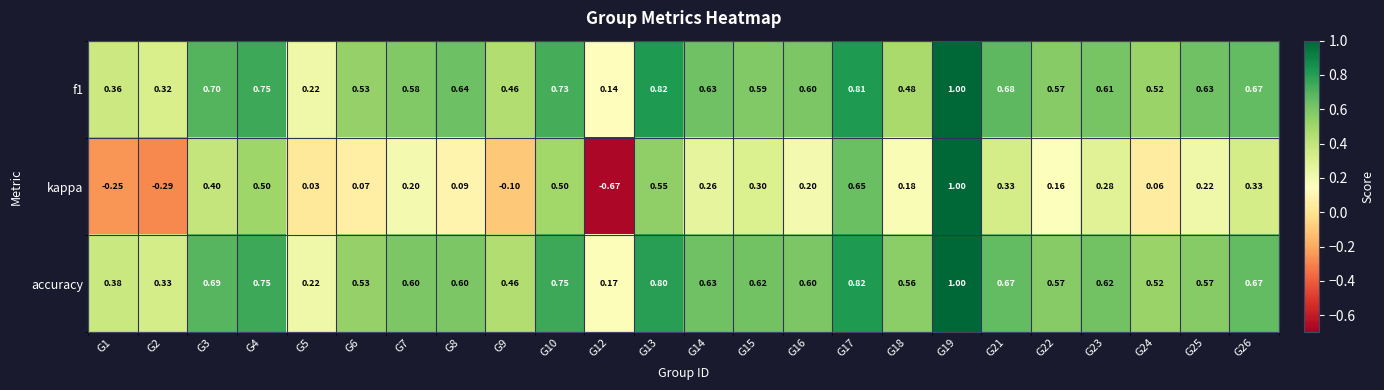

Between G14 and G26, which series saw the biggest shift?

kappa